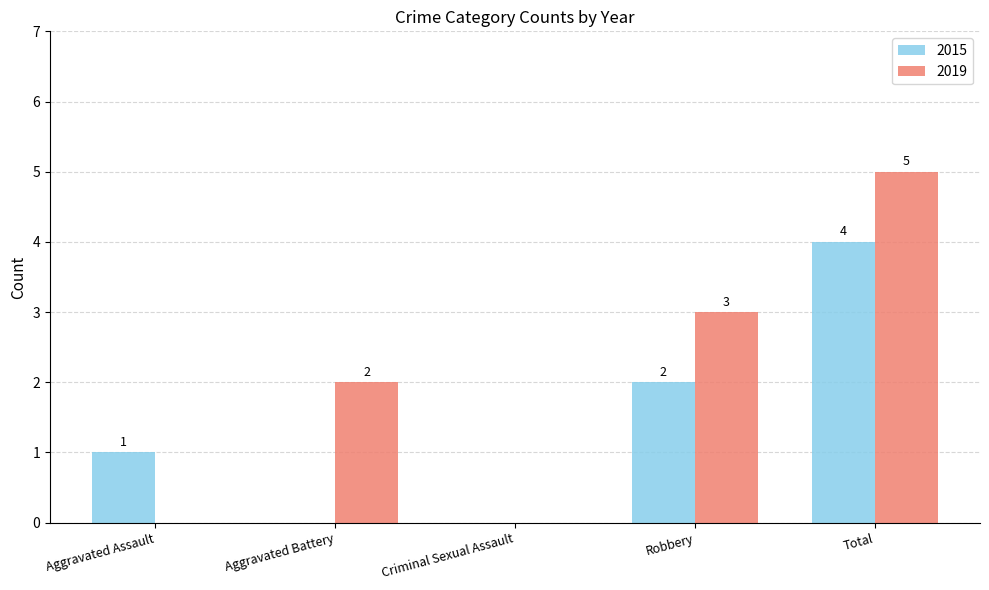

How many groups of bars are there?

5